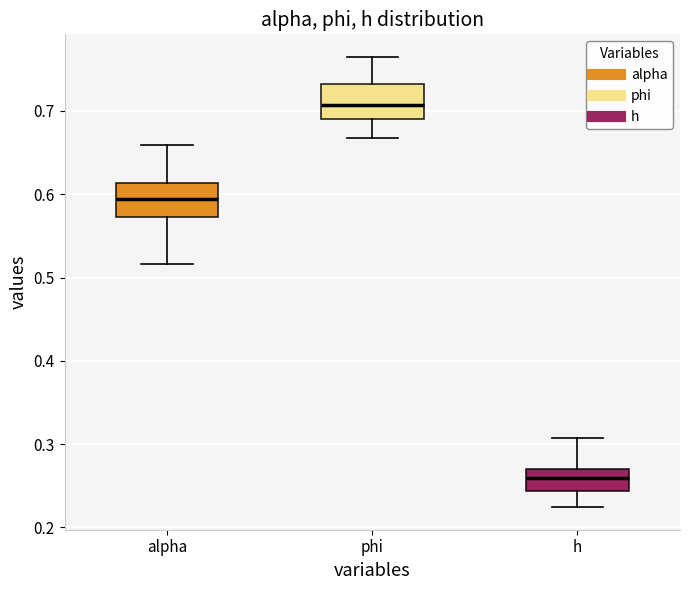

Where does the lower whisker of the box for alpha end on the y-axis? The values are not printed on the chart, so give them approximately, as read against the axis.

0.52